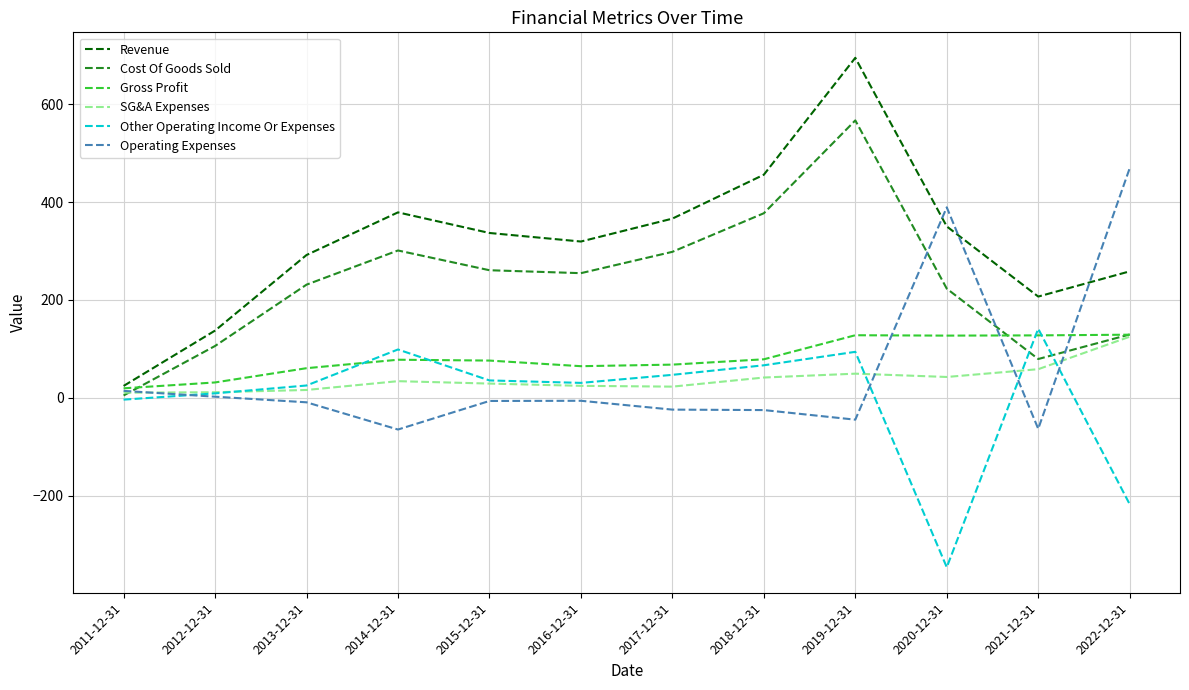

How many times do Cost Of Goods Sold and Operating Expenses cross each other?

4